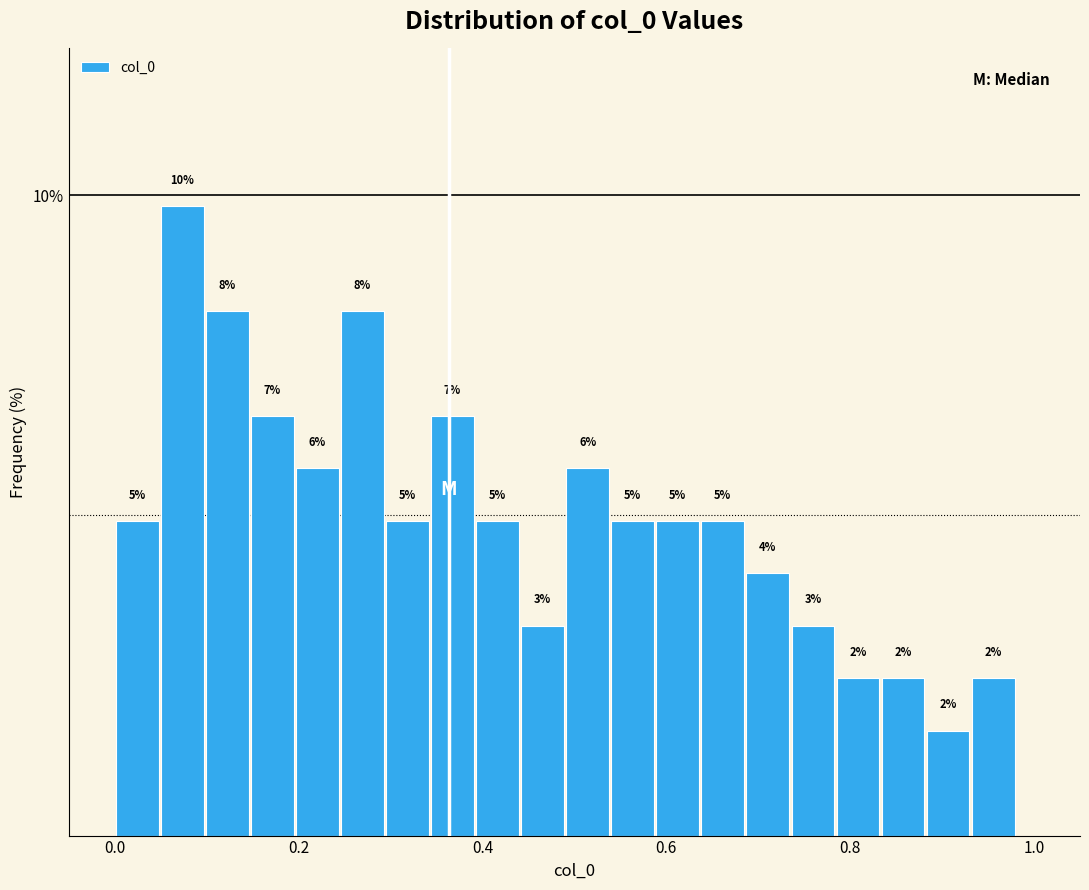

Around what value on the x-axis is the tallest bar? Give the approximate position of its centre, as read against the axis.

0.08